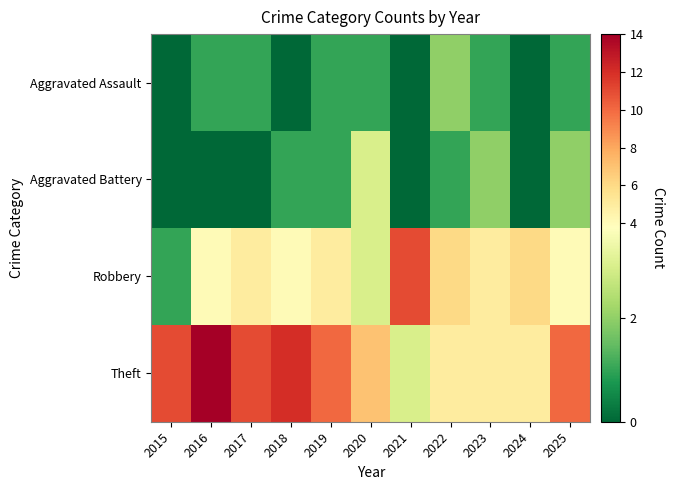

Count the number of categories in the chart.

11